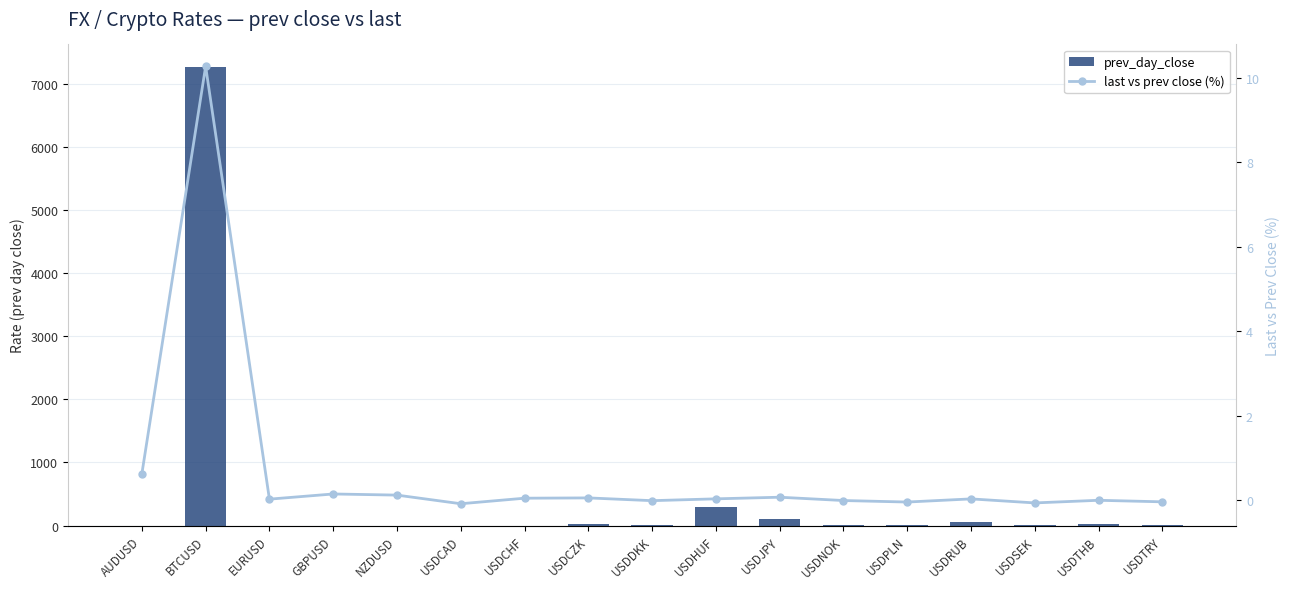

Reading left to right, what are all the values shown in this chart?

prev_day_close: 0.7	7257.8	1.1	1.3	0.7	1.3	1.0	23.1	6.7	292.1	110.1	8.8	3.9	64.8	9.6	31.8	6.1
last vs prev close (%): 0.6	10.3	0.0	0.1	0.1	-0.1	0.0	0.1	-0.0	0.0	0.1	-0.0	-0.0	0.0	-0.1	0.0	-0.0